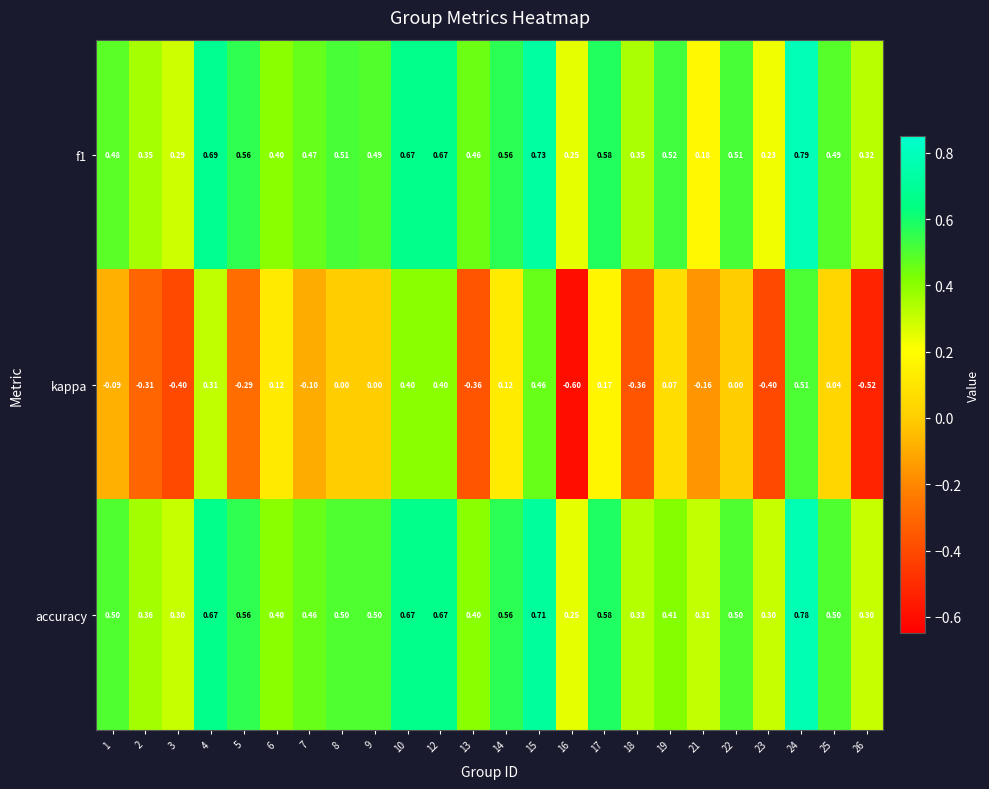

Which series has the largest range (max minus min)?

kappa